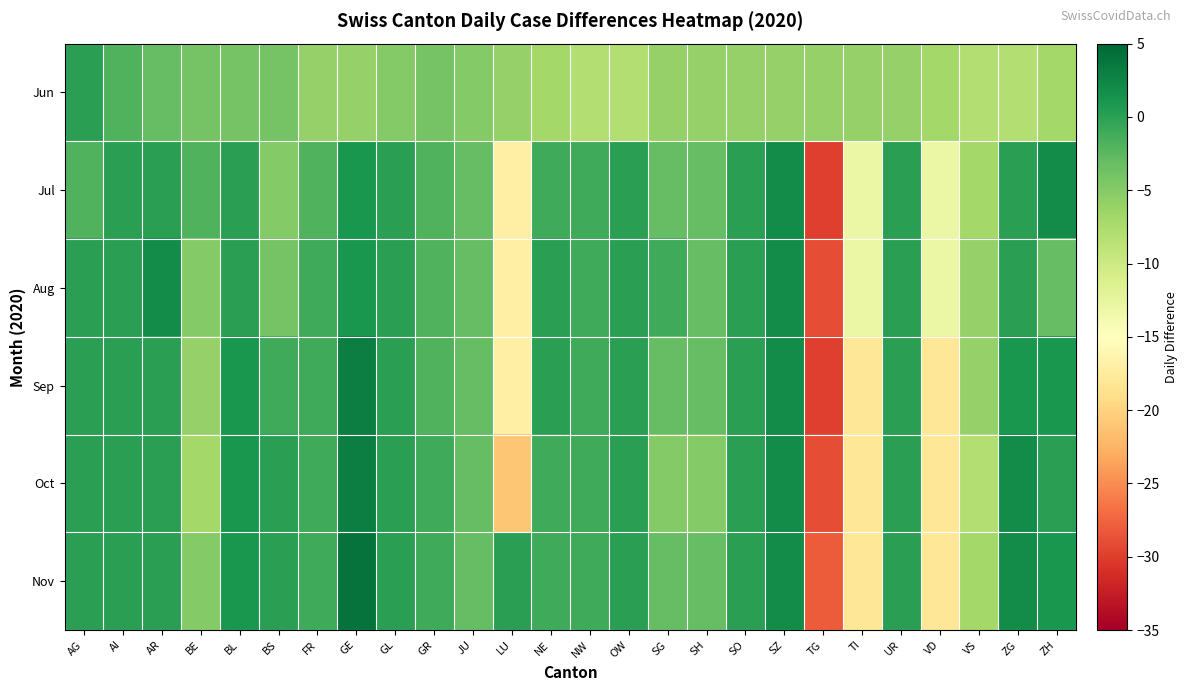

What is the spread (max minus min) of values at JU?

2